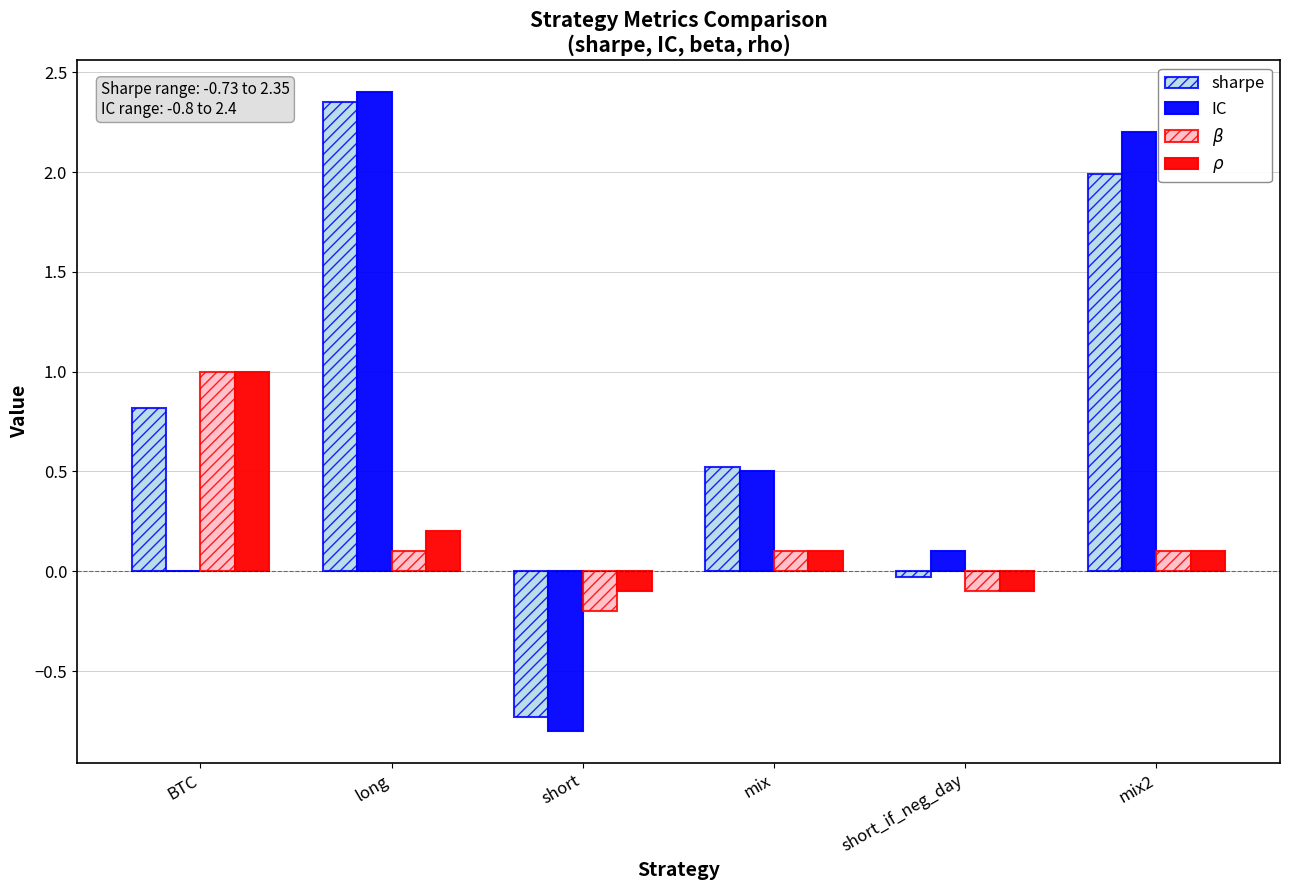

True or false: sharpe has a value of -0.7 at short.

True